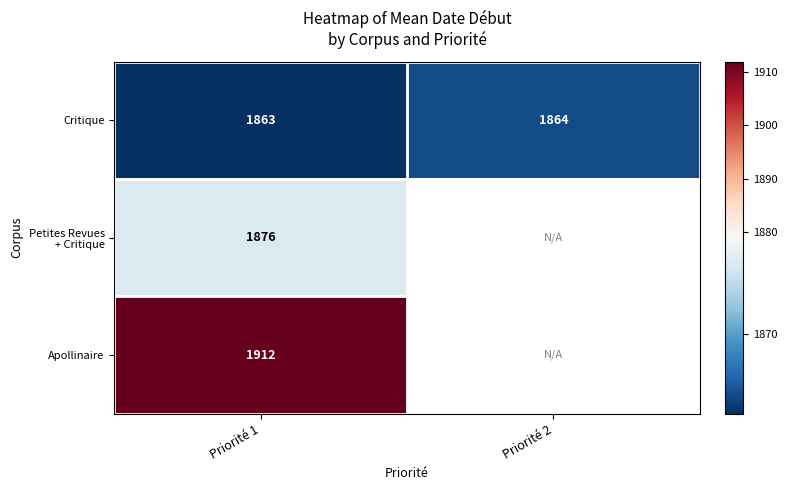

What is the minimum value shown in the chart?

1862.7